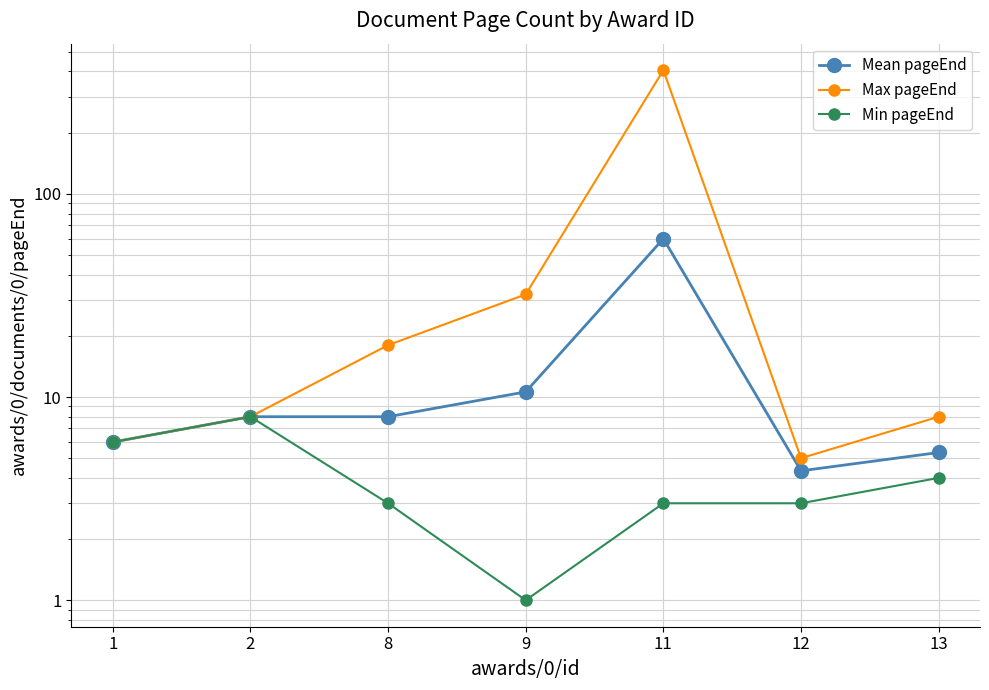

Rank the series by their average value, from highest to lowest.

Max pageEnd, Mean pageEnd, Min pageEnd